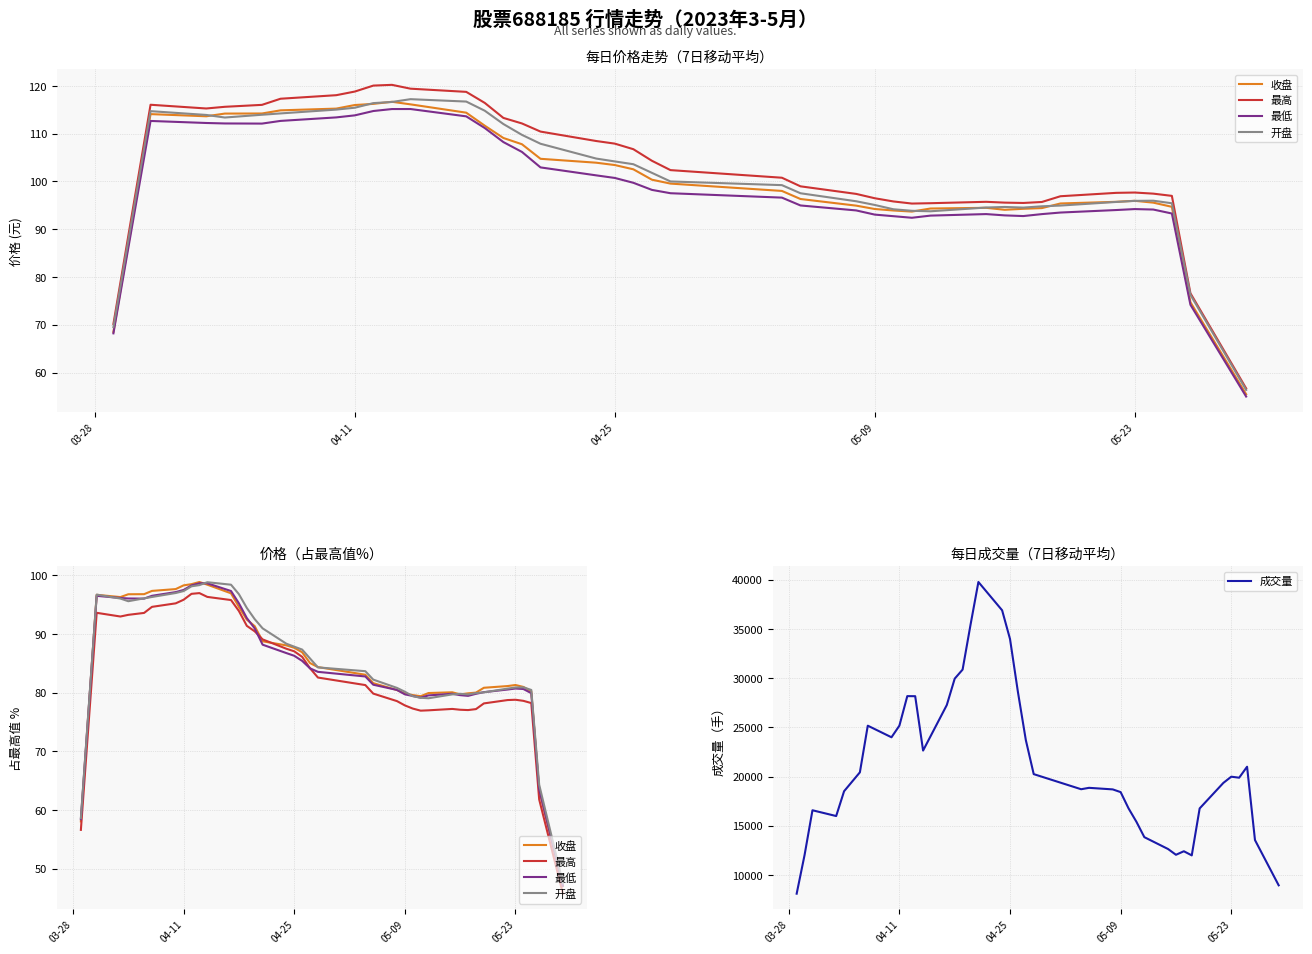

What is the maximum value for 成交量?

39766.0